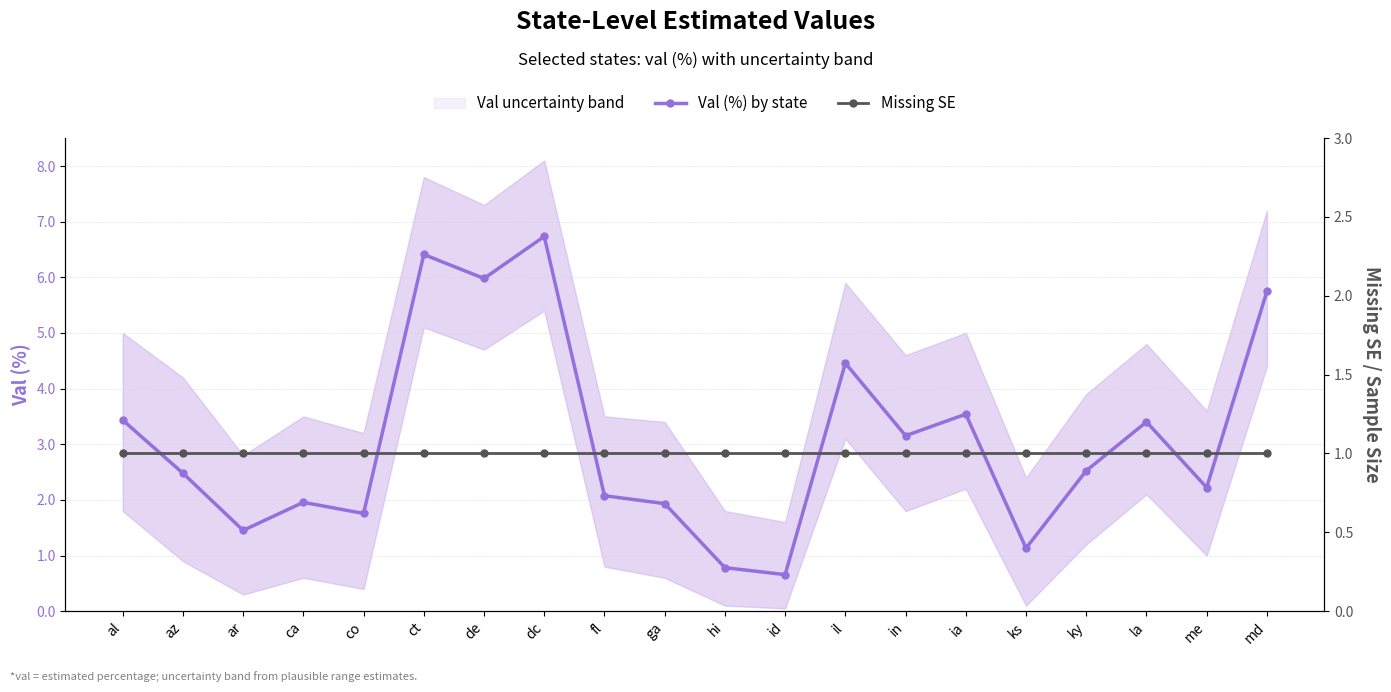

At ct, list the series in order from smallest to largest.

Missing SE, Val (%) by state